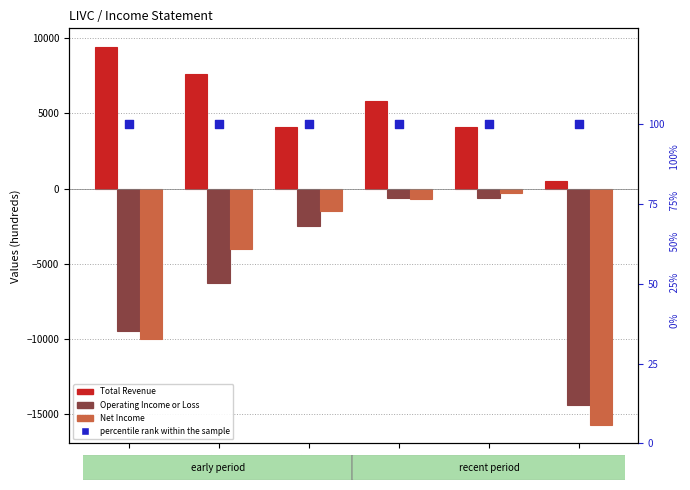

Which series has the largest total across all categories?

Total Revenue